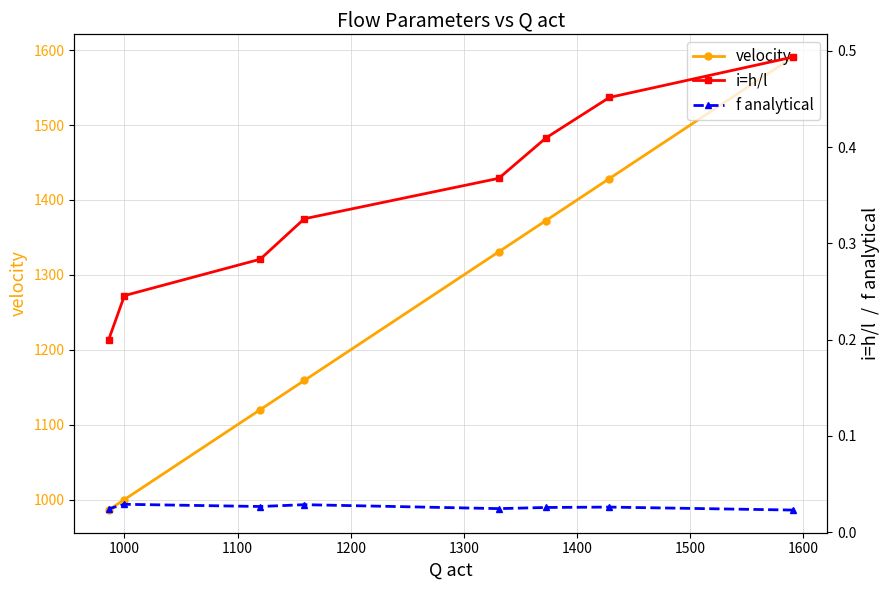

True or false: f analytical has more than 2 points higher than both neighbors.

True